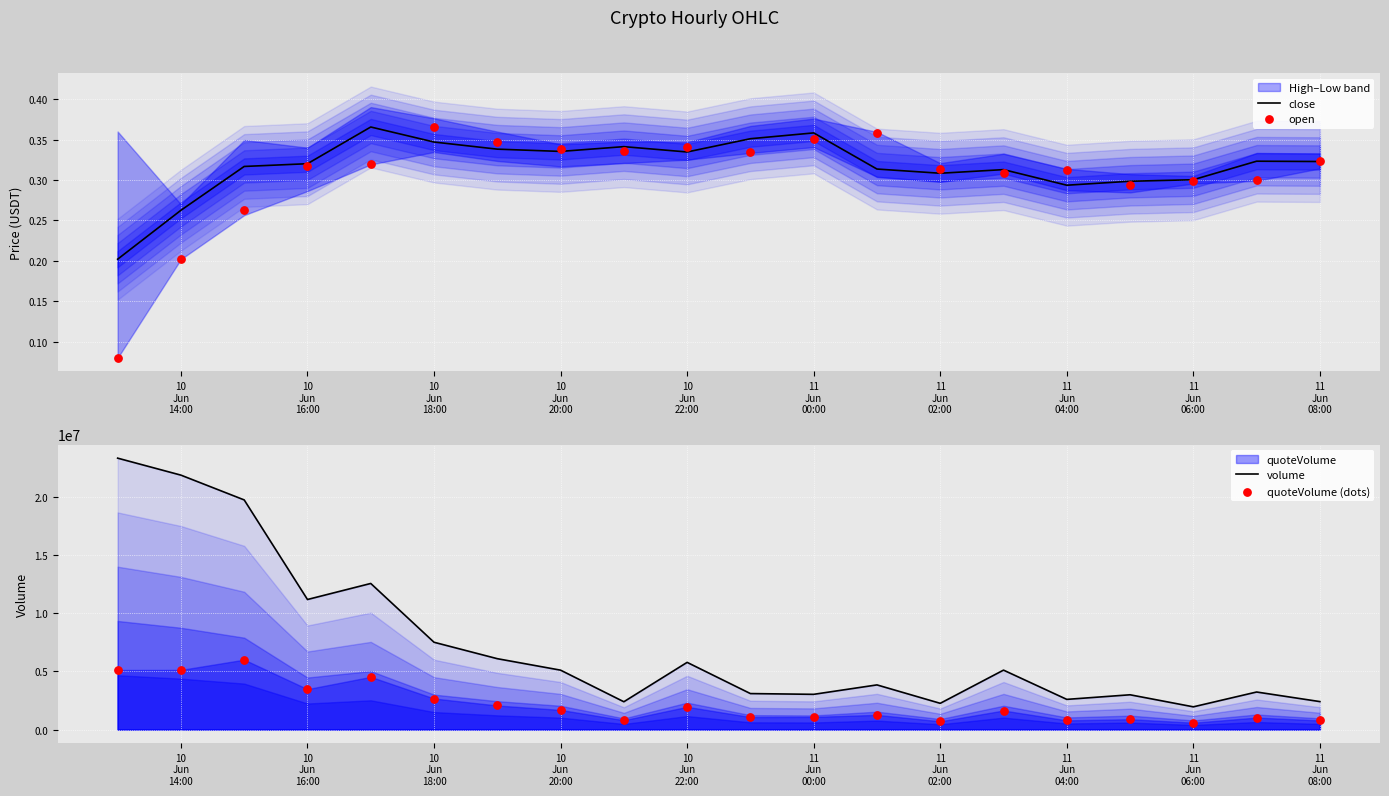

What is the total value across all series at 10 Jun 22:00?

7712104.5